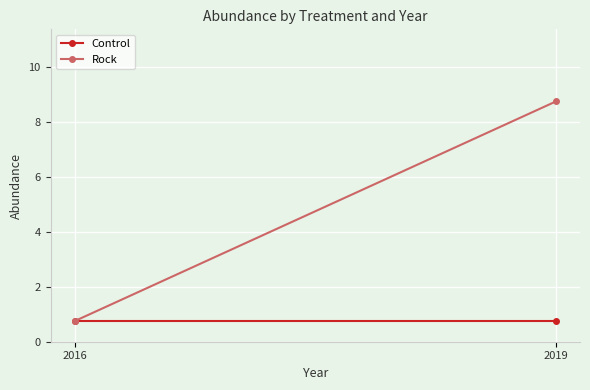

Which series has the largest total across all categories?

Rock